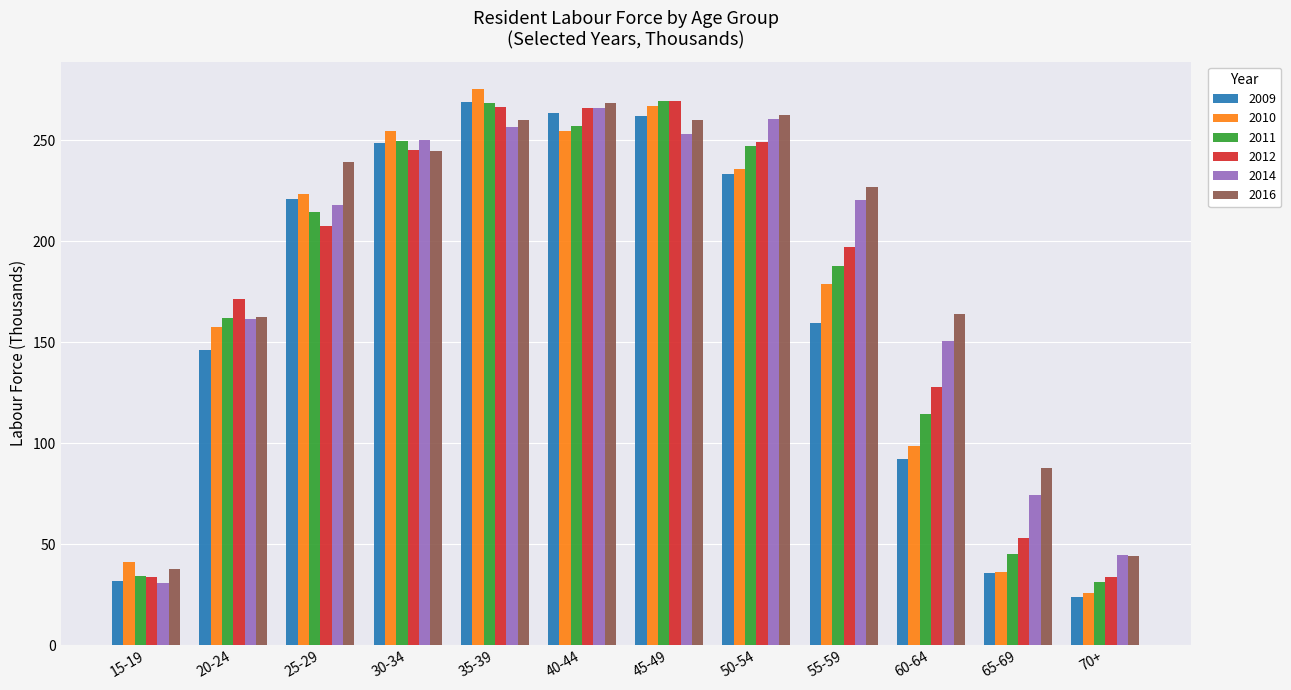

What is the minimum value for 2014?

31.0